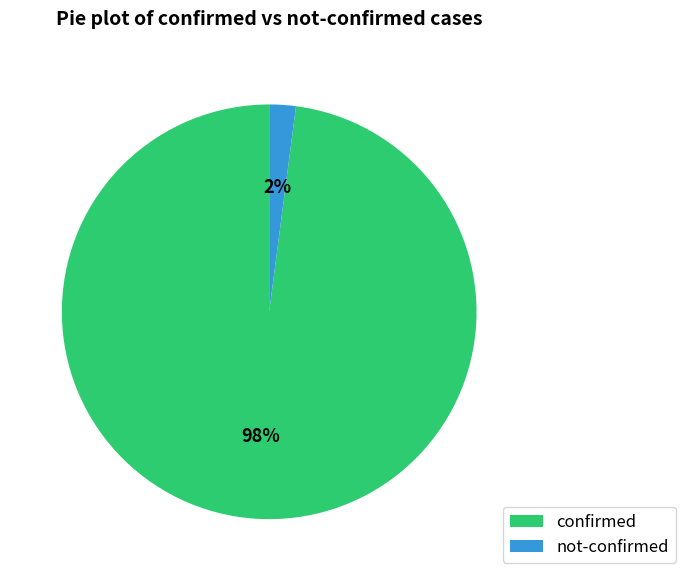

To the nearest percent, what portion does not-confirmed represent?

2%